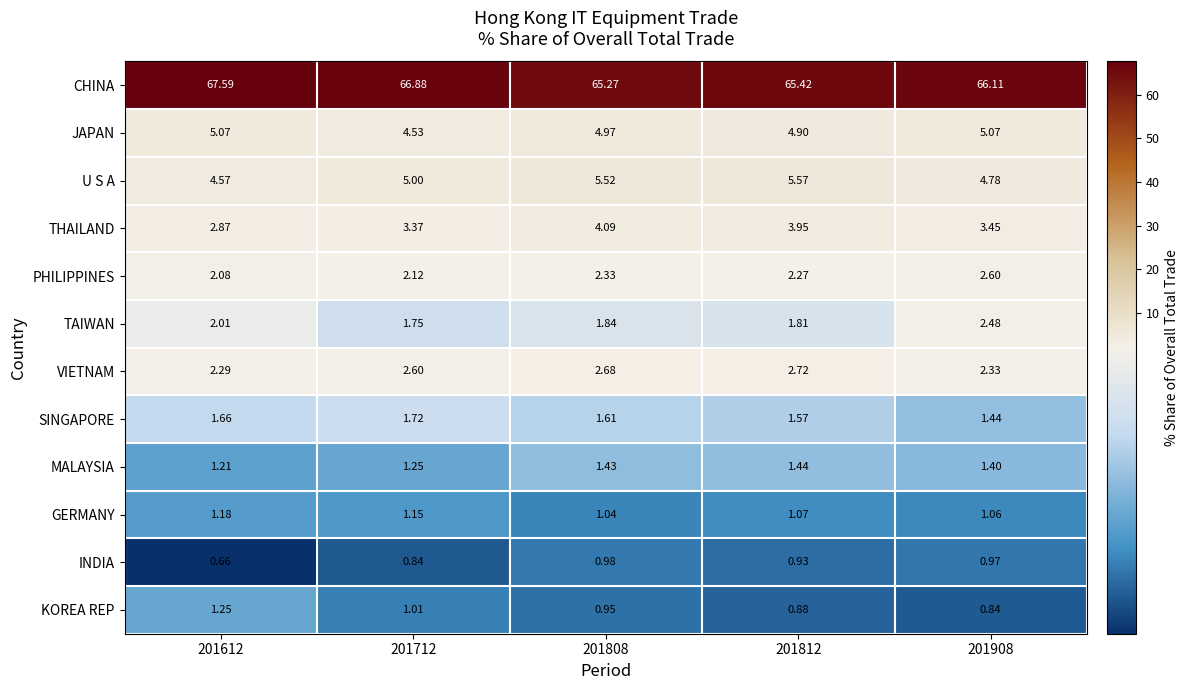

Which series changed the most between 201712 and 201908?

CHINA